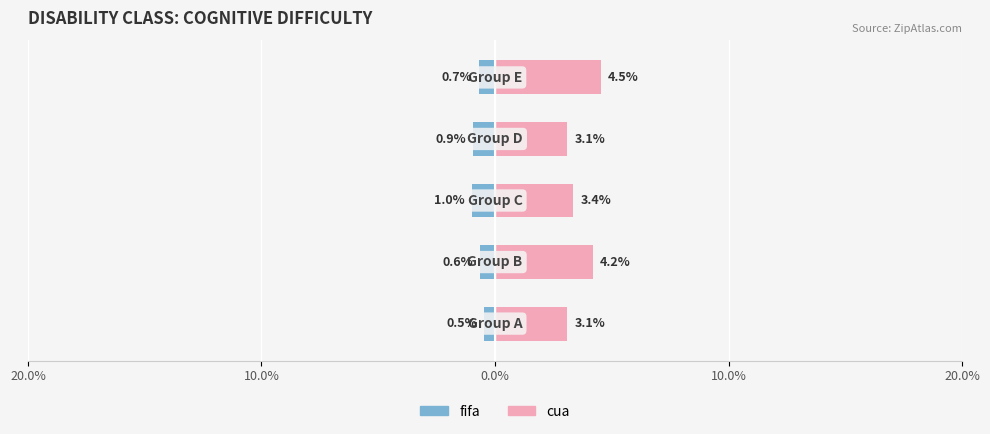

Rank the series at 0.0% from lowest to highest value.

fifa, cua